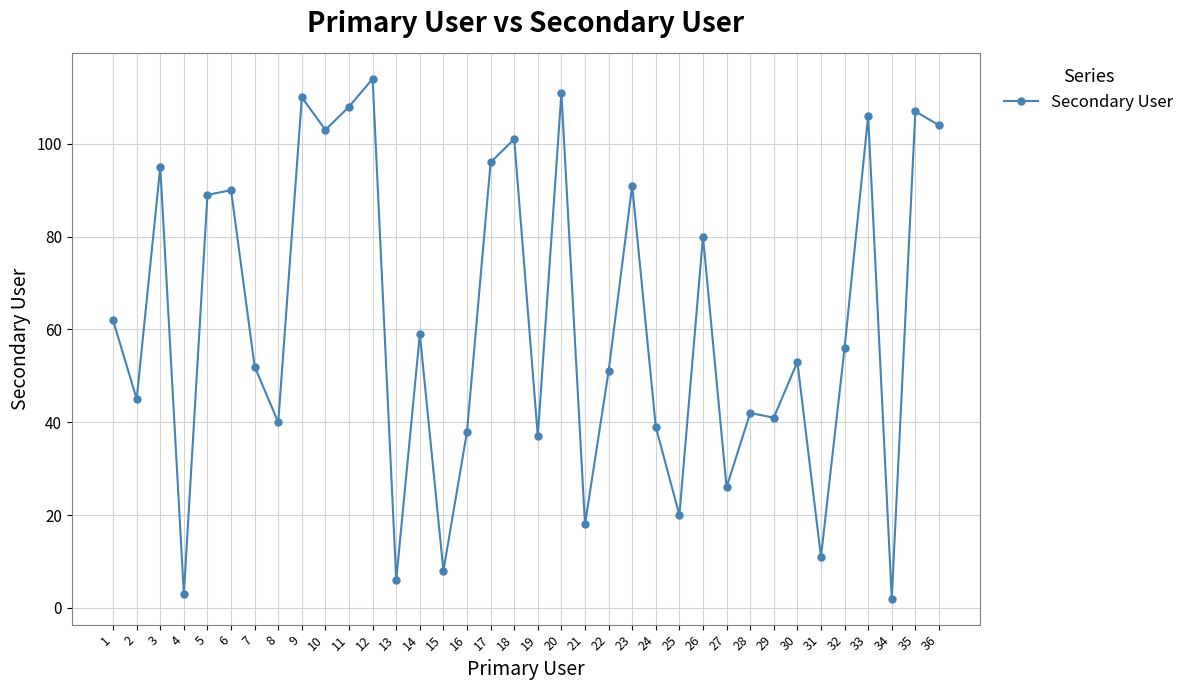

Which has a higher value, 32 or 10?

10